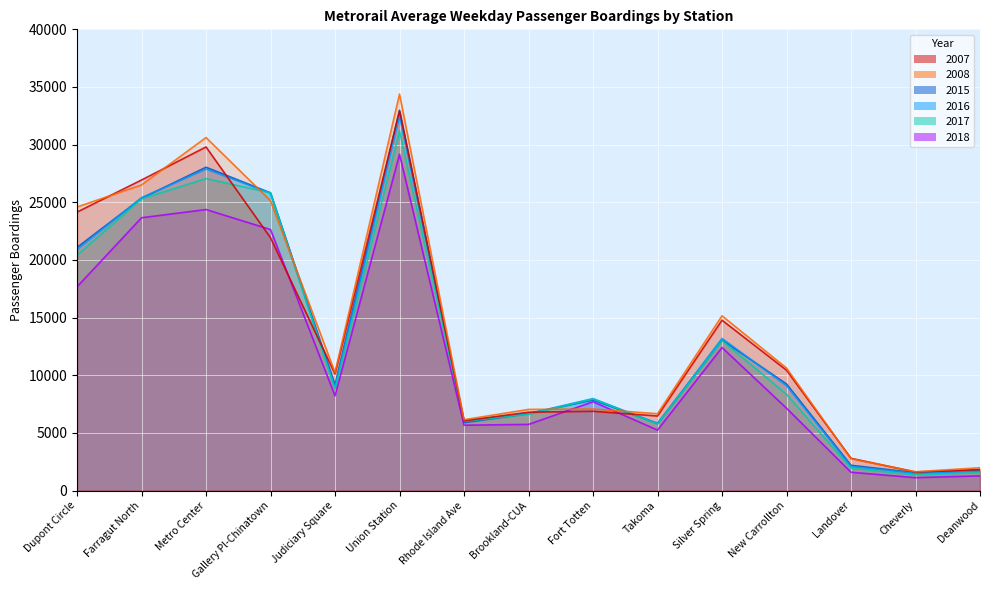

Which series has the largest total across all categories?

2008